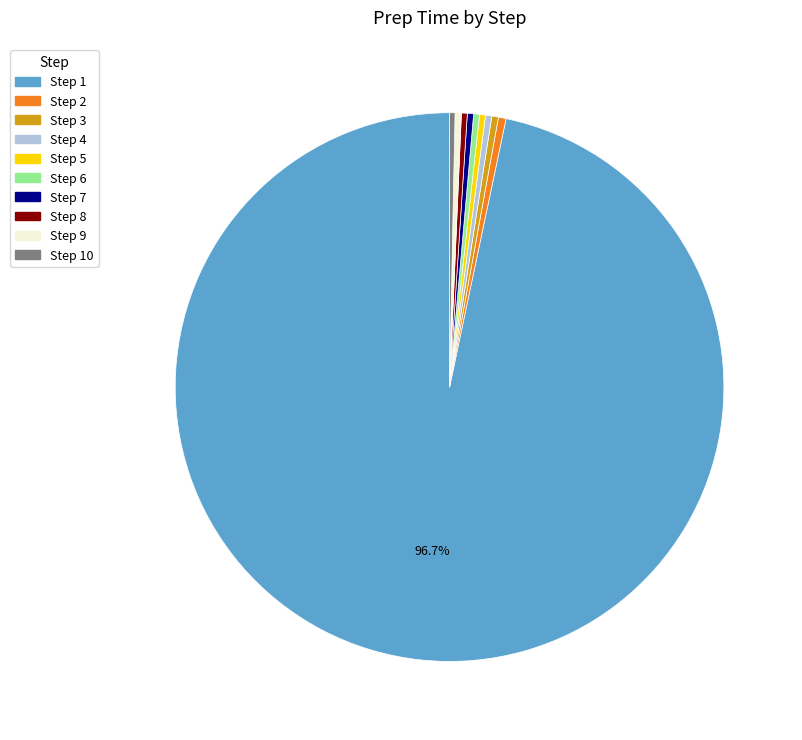

Rank the categories by value from lowest to highest.

10, 6, 8, 5, 4, 7, 9, 3, 2, 1